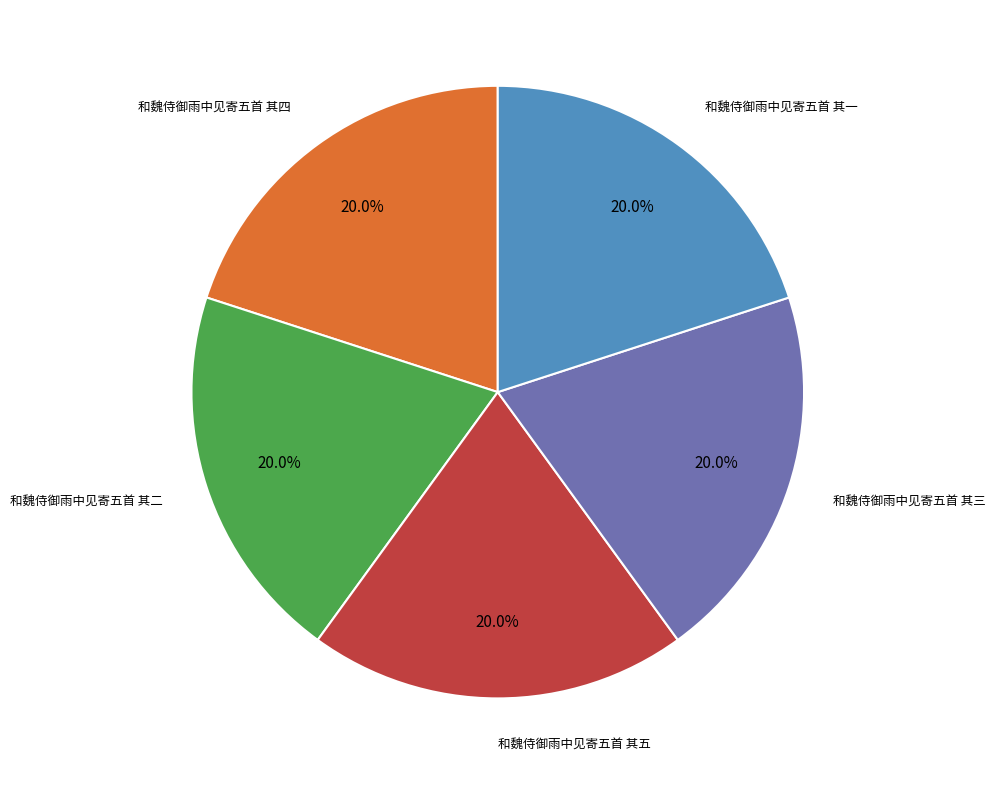

Is there a majority slice in this chart?

No